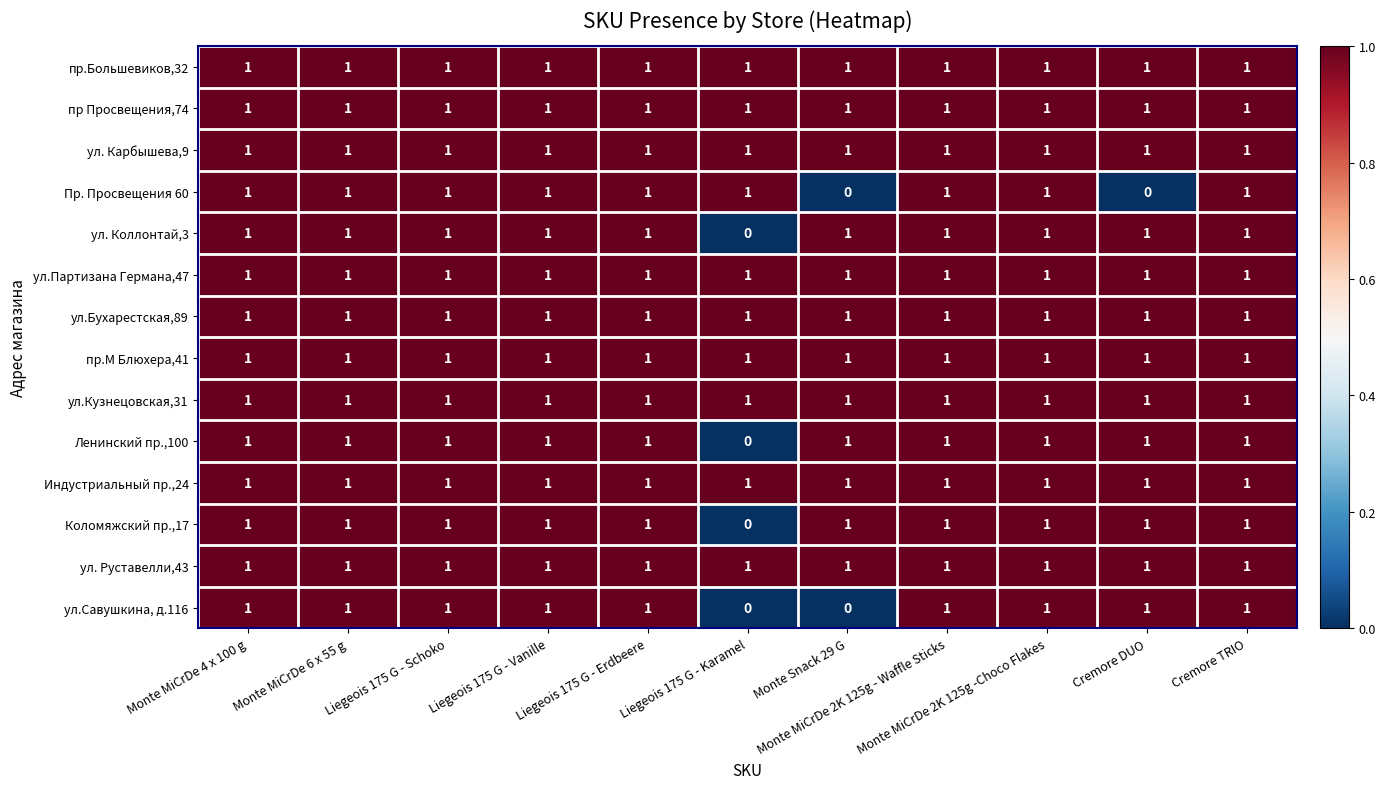

What is the greatest value displayed?

1